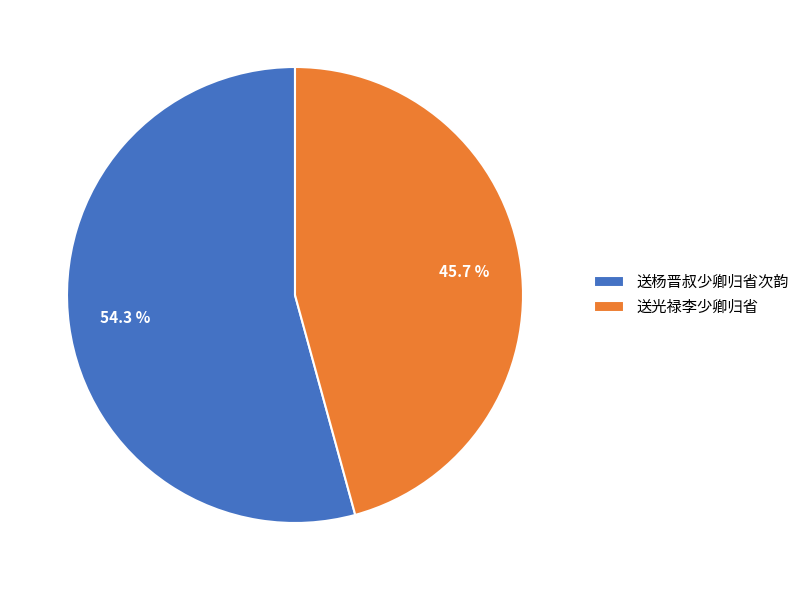

Between 送光禄李少卿归省 and 送杨晋叔少卿归省次韵, which is larger?

送杨晋叔少卿归省次韵